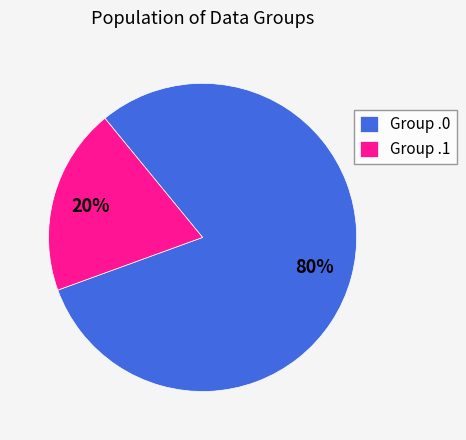

Which category has the biggest portion of the pie?

Group .0